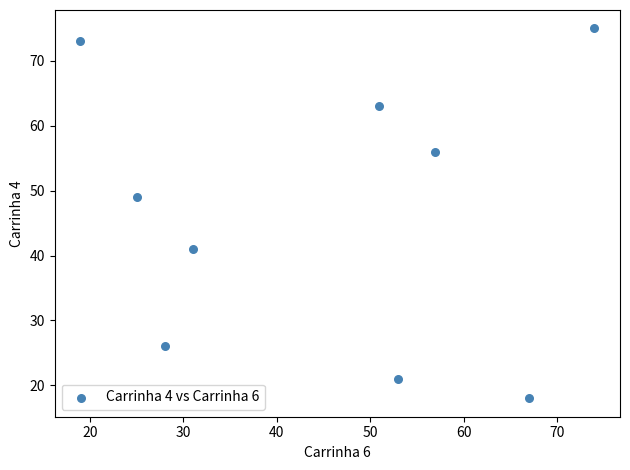

What is the average X value?

45